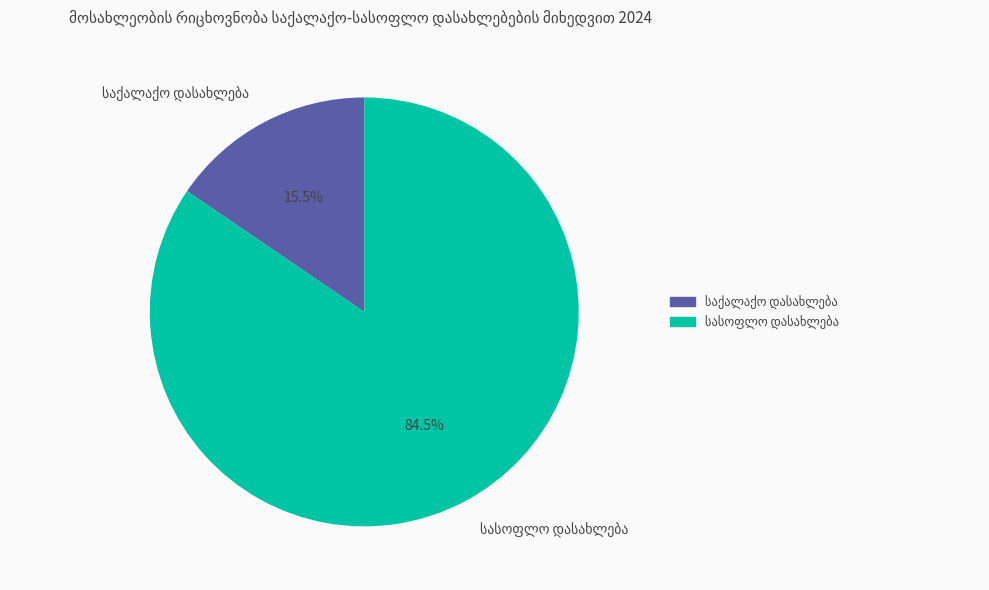

Count the number of slices in the pie.

2